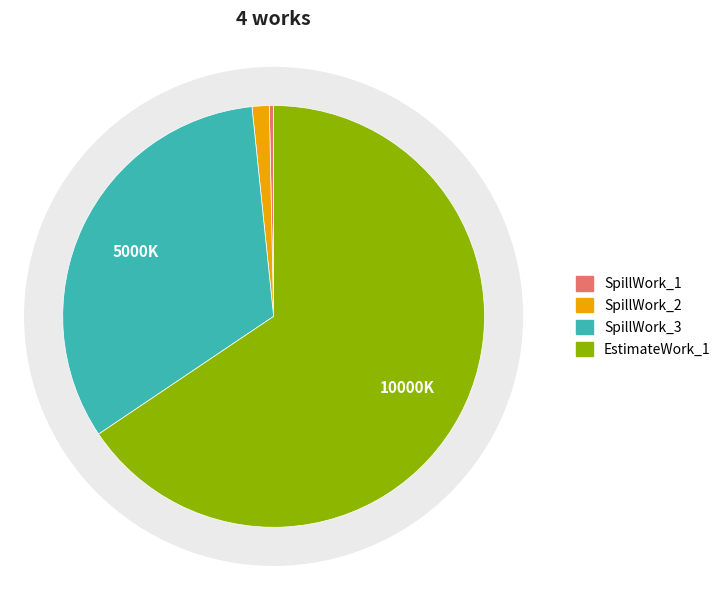

Is SpillWork_1 the majority of the pie?

No